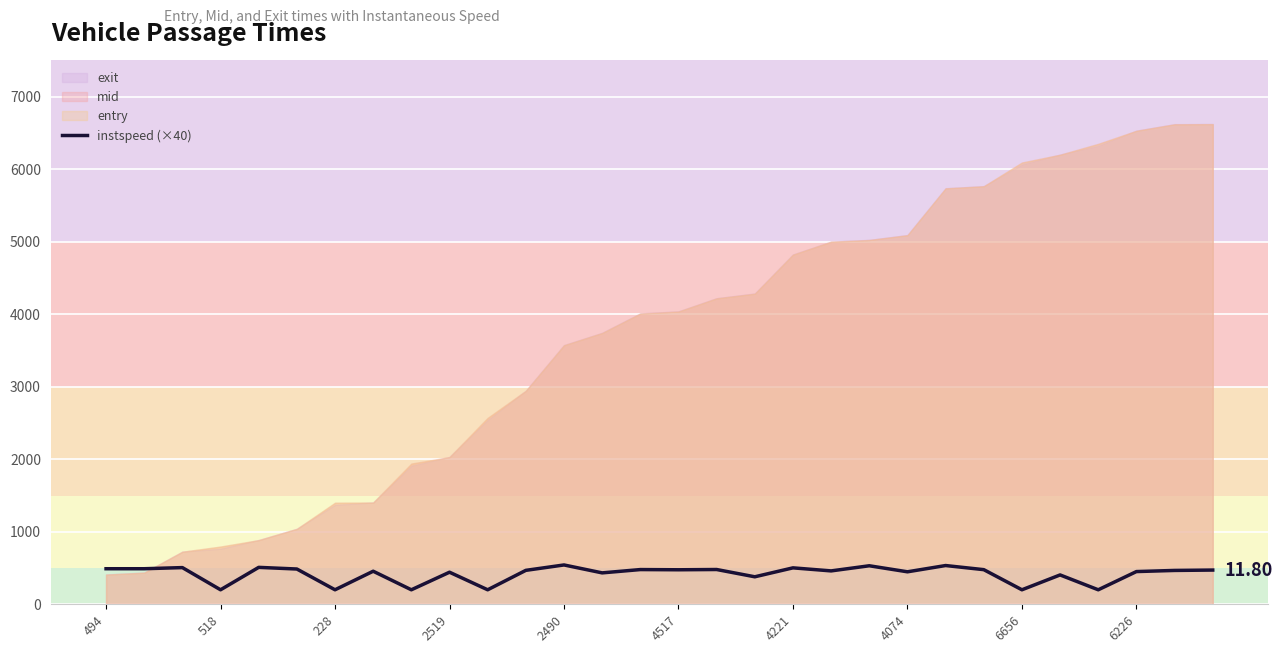

Count the number of data series in this chart.

1